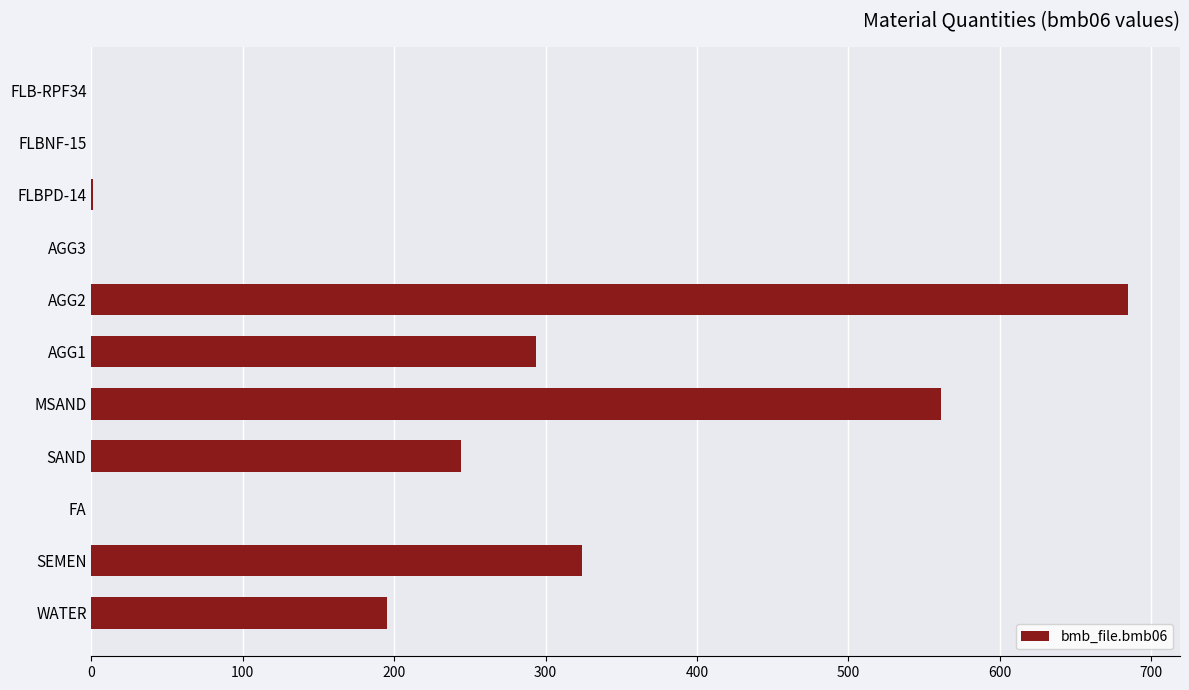

Are the bars horizontal?

Yes